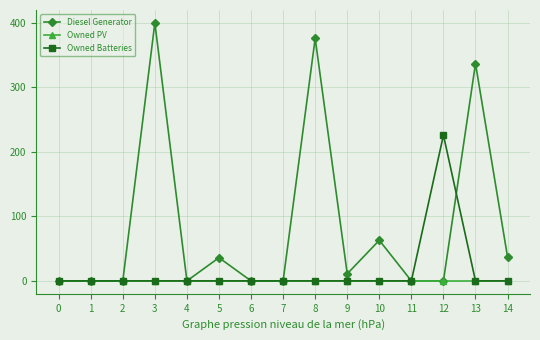

Does the chart display data point markers on the line(s)?

Yes